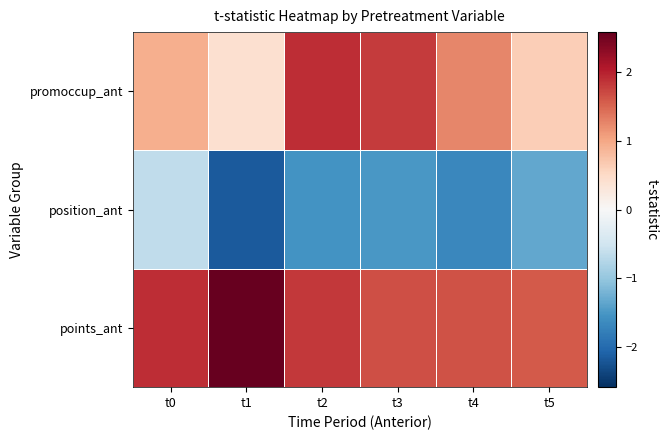

At which category does the chart reach its peak across all series?

t1